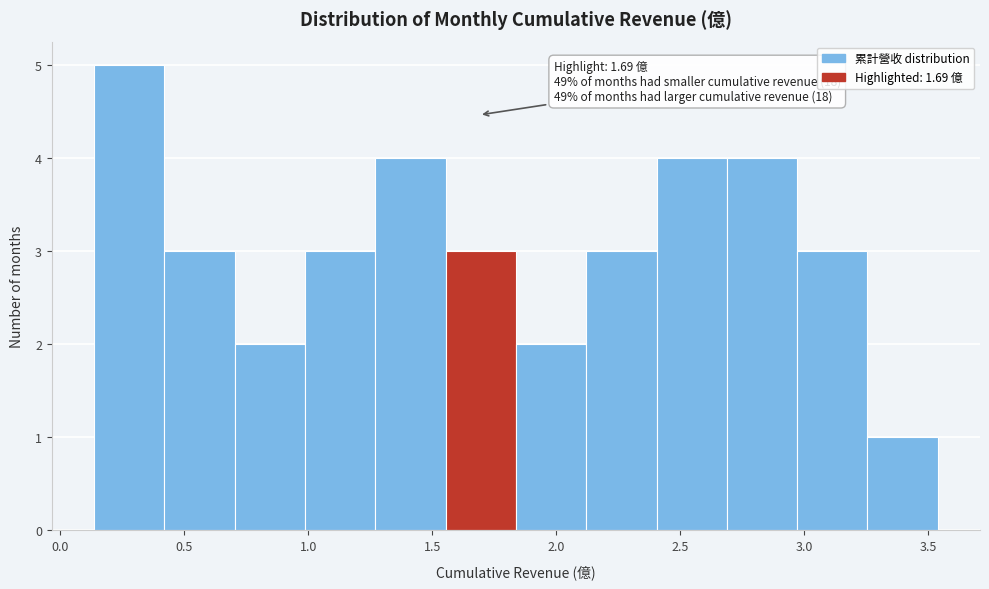

Which range on the x-axis has the tallest bar?

0.15 to 0.40